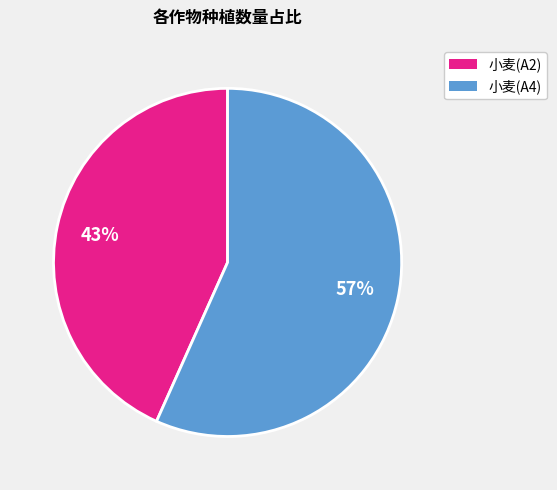

To the nearest percent, what is the average slice percentage?

50%